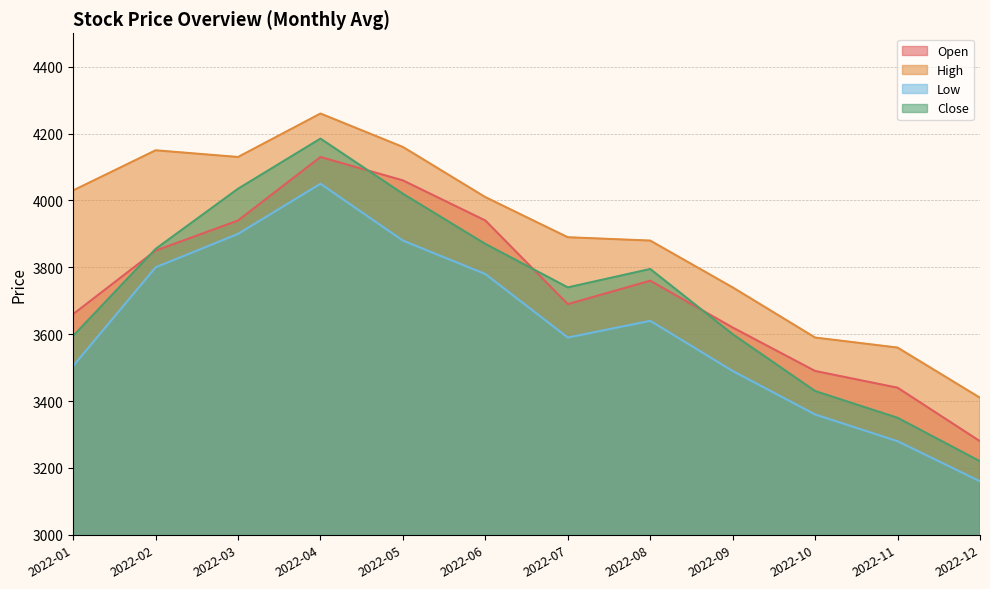

Does the chart display data point markers on the line(s)?

No